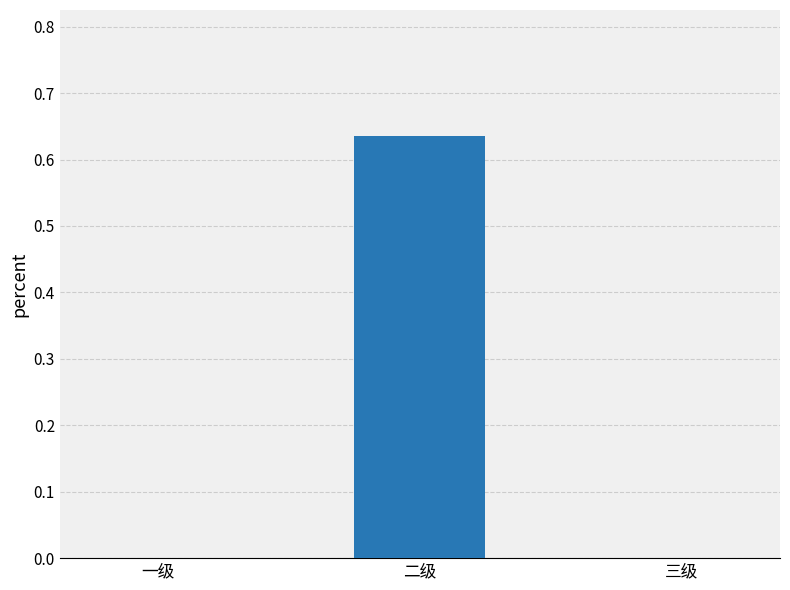

The value at 二级 is 0.2. True or false?

False